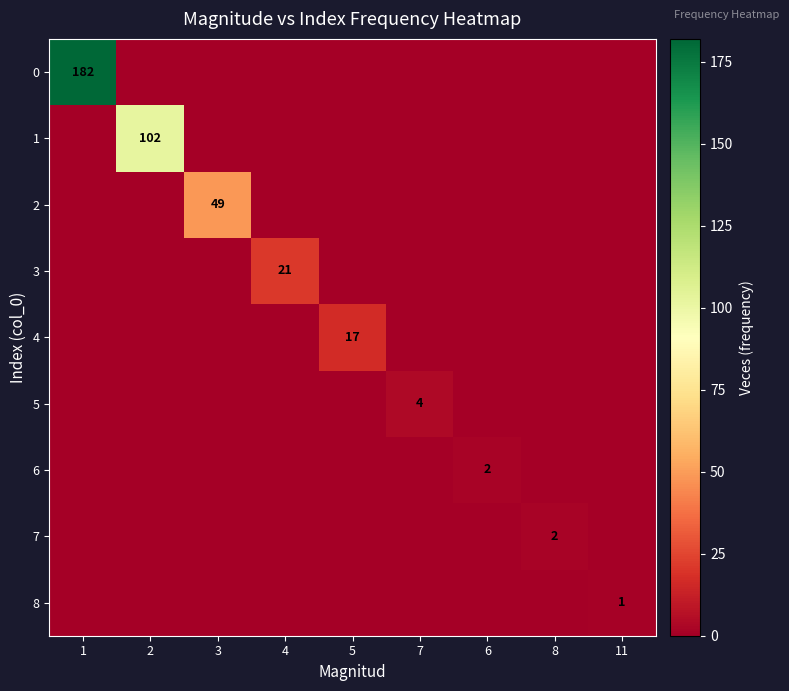

Is it true that 2 equals 32 at 3?

False